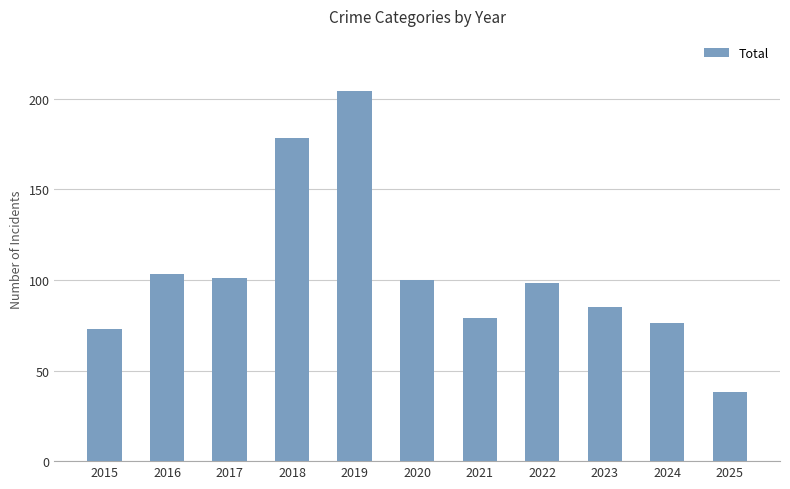

What is the difference between the maximum and minimum values?

166